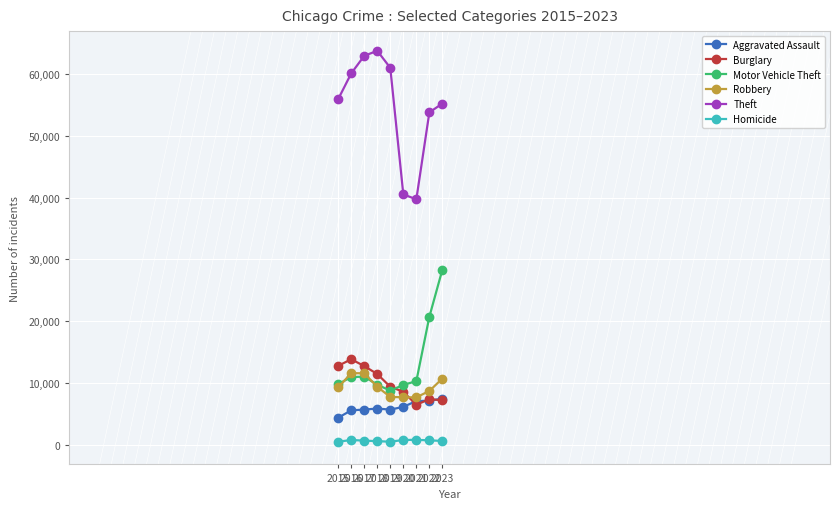

True or false: Robbery and Homicide intersect in this chart.

False